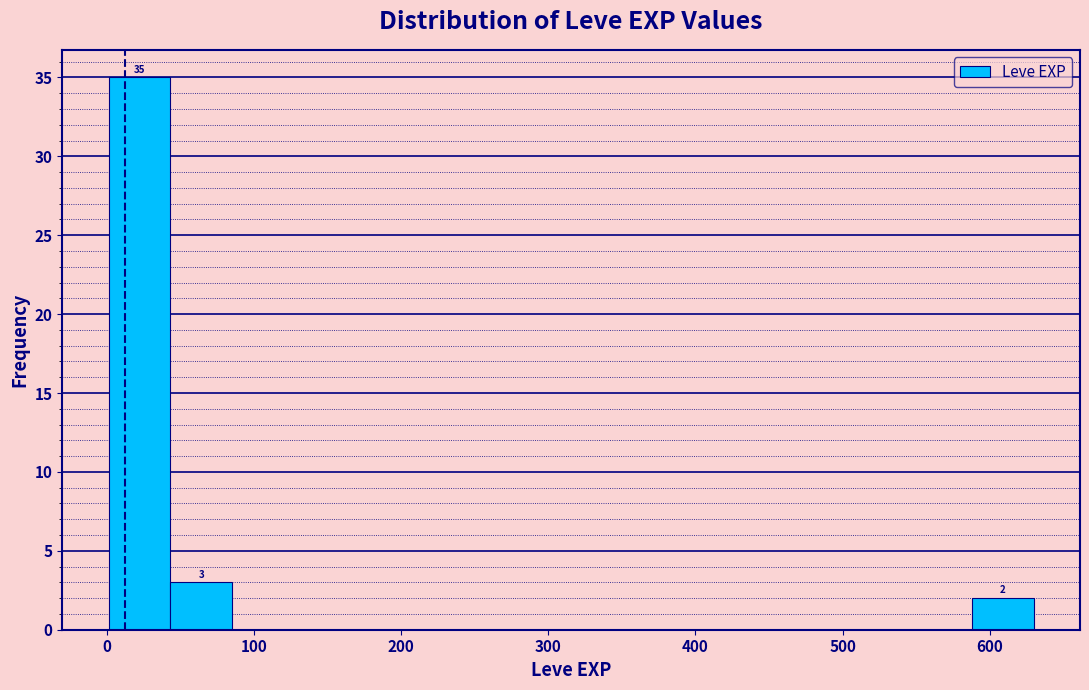

Which range on the x-axis has the tallest bar?

0 to 40